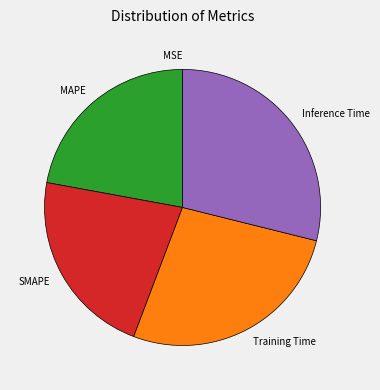

What is the largest slice in the pie chart?

Inference Time